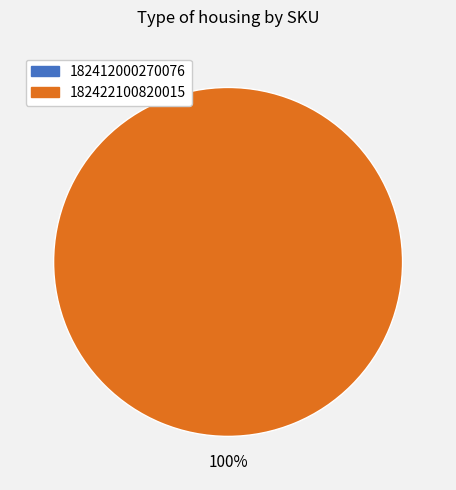

True or false: 182412000270076 accounts for 0% of the total.

True